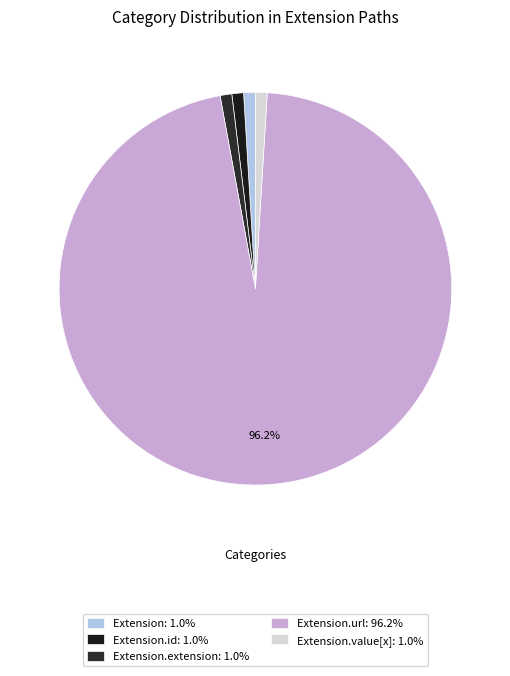

Does any single category account for the majority?

Yes